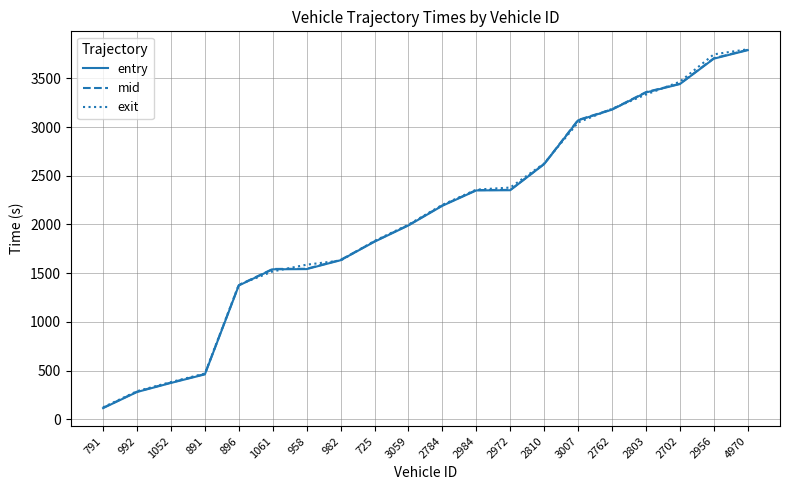

Is it true that exit equals 469.1 at 891?

True